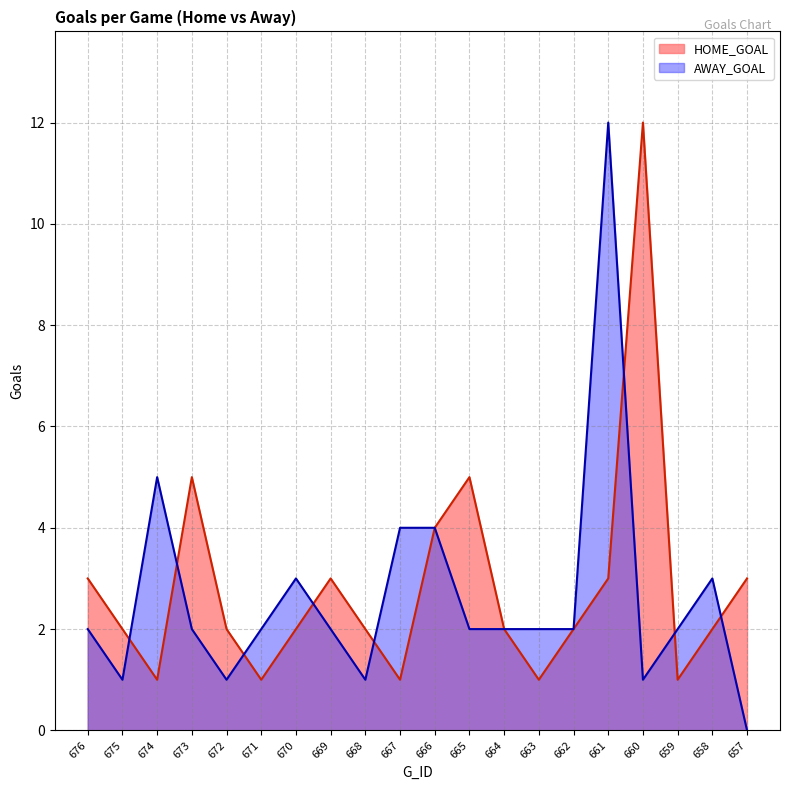

In HOME_GOAL, how many points are lower than both neighbors (excluding endpoints)?

5